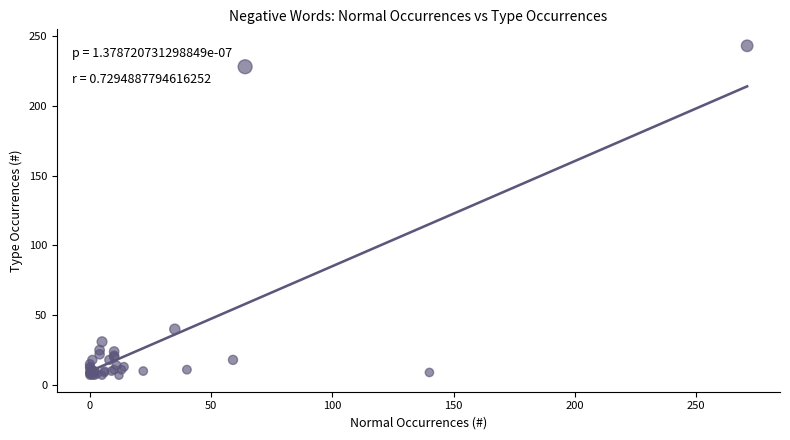

What Y value in the scatter plot is closest to 125?

40